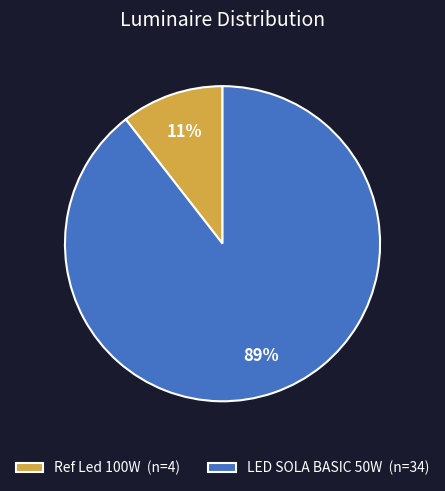

Is the sum of LED SOLA BASIC 50W (n=34) and Ref Led 100W (n=4) greater than half?

Yes